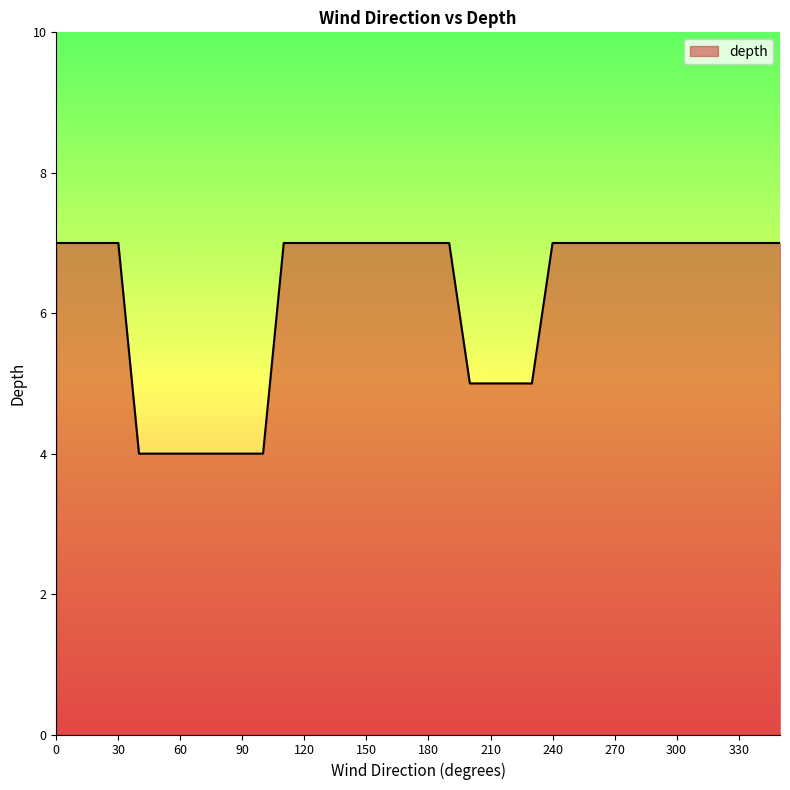

What is the greatest value displayed?

7